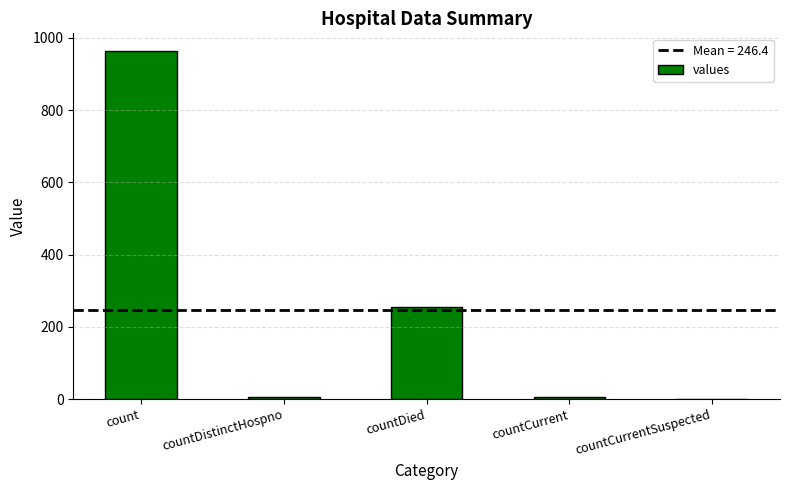

Reading left to right, what are all the values shown in this chart?

964	6	256	6	0